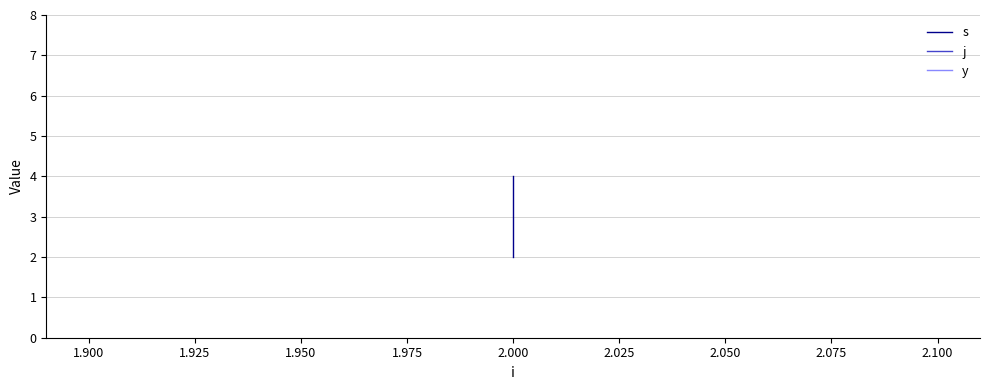

True or false: y has a value of 0 at 2.000.

False